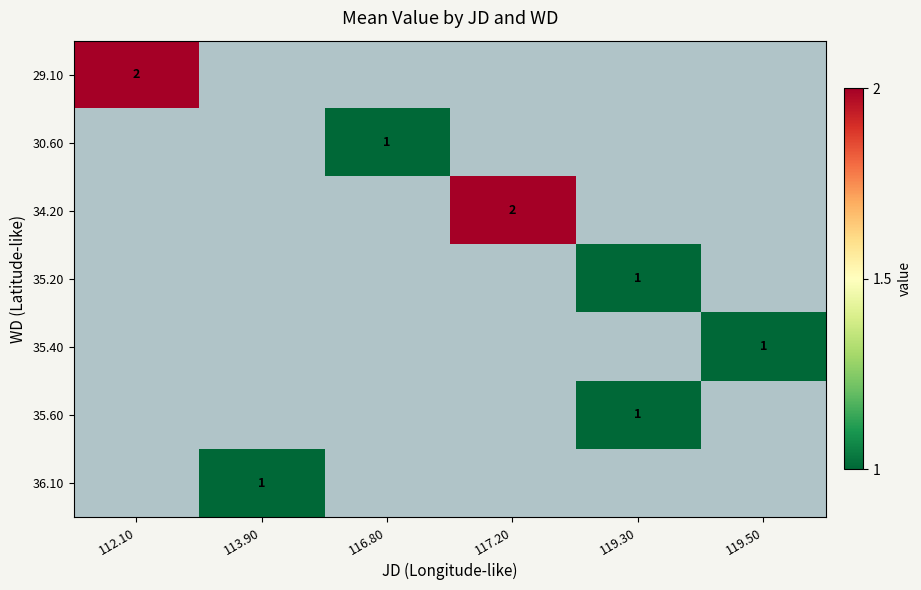

The 34.20 series shows 2 at 117.20. True or false?

True